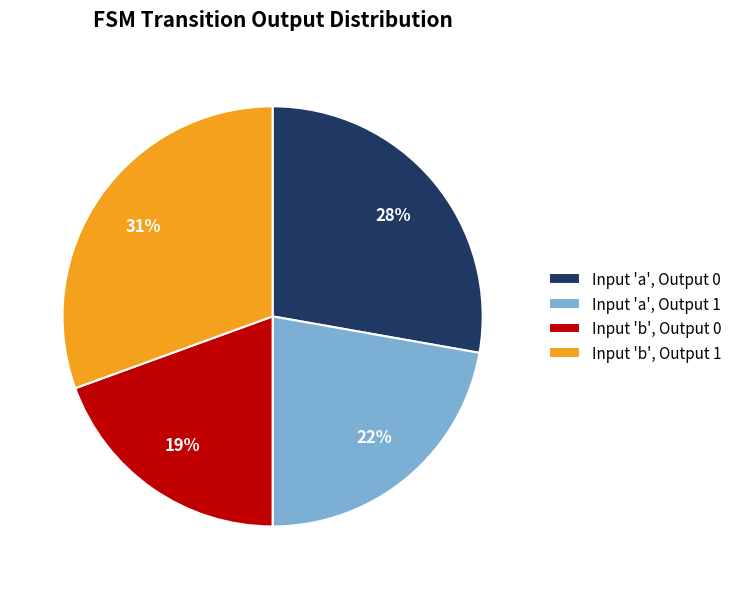

True or false: Input 'a', Output 0 accounts for 28% of the total.

True